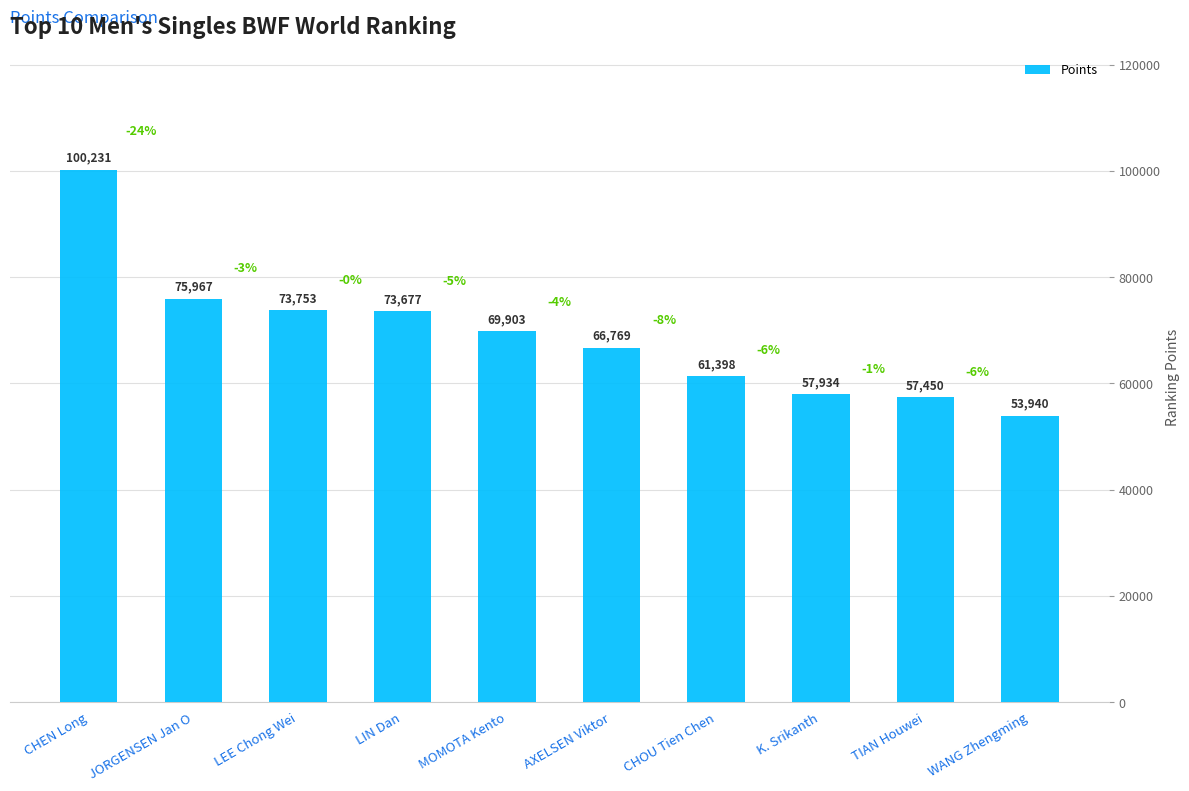

True or false: the data shows 66769.1 at AXELSEN Viktor.

True